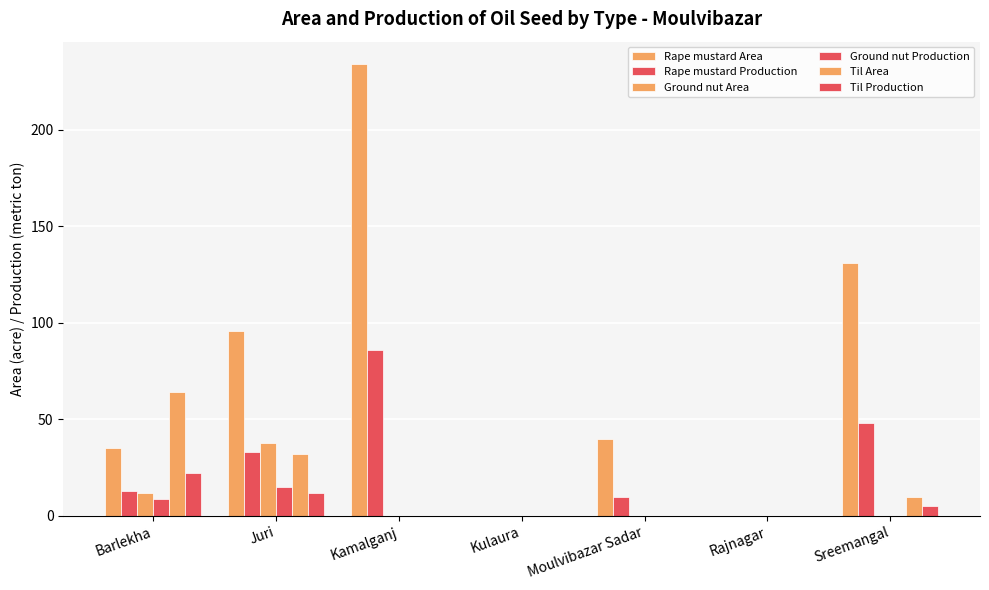

Is the value of Ground nut Production at Barlekha greater than the value of Til Production at Juri?

No